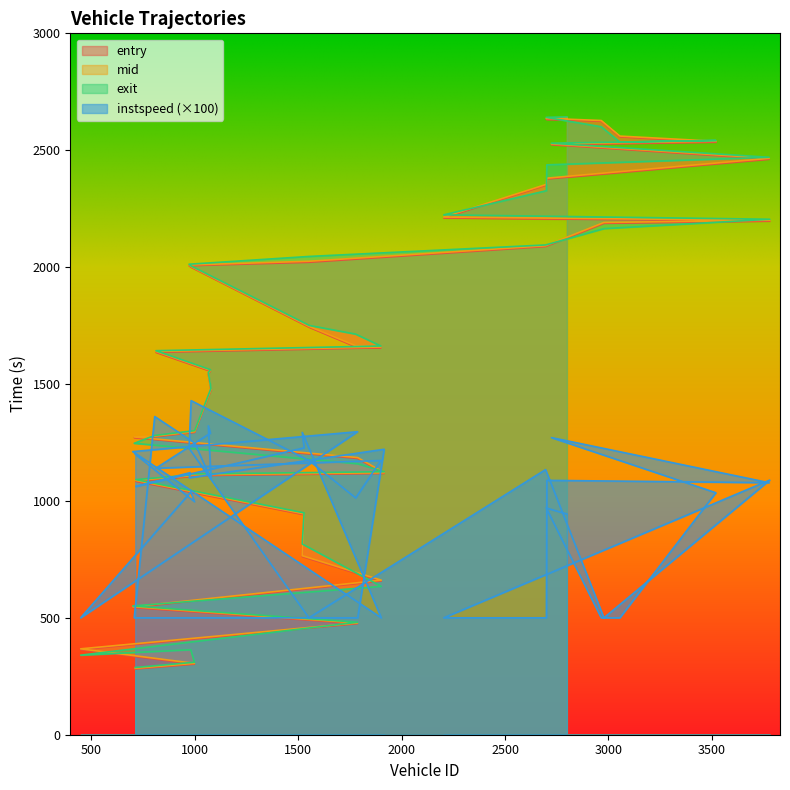

Reading right to left, list all the values displayed in this chart.

entry: 2634.5	2632.5	2624.1	2557.3	2534.8	2523.8	2462.0	2376.8	2351.1	2210.4	2197.0	2187.4	2088.1	2020.7	2006.1	1999.8	1742.9	1659.7	1654.9	1635.6	1555.2	1543.3	1473.5	1293.1	1274.2	1270.5	1181.8	1117.3	1107.9	1103.7	1083.8	941.4	762.5	657.6	544.0	475.1	364.0	303.6	301.7	280.9
mid: 2638.3	2636.4	2627.2	2560.5	2538.3	2527.2	2465.5	2380.5	2354.1	2214.1	2200.4	2191.0	2091.5	2025.1	2009.3	2002.4	1746.2	1663.5	1658.2	1639.2	1558.3	1546.2	1477.1	1296.2	1277.1	1273.5	1185.4	1120.5	1111.5	1107.2	1087.5	944.6	765.5	661.1	547.5	478.1	367.4	307.4	305.3	284.3
exit: 2642.6	2640.6	2600.4	2534.9	2541.9	2530.1	2469.9	2437.5	2327.0	2223.7	2204.8	2164.7	2094.9	2045.7	2012.5	2005.1	1750.6	1713.6	1662.6	1642.5	1561.4	1549.0	1481.5	1300.7	1280.0	1246.5	1158.9	1124.9	1115.3	1110.7	1091.2	949.2	815.9	634.5	550.8	481.1	340.3	363.5	310.0	287.6
instspeed: 944.0	970.0	500.0	500.0	1035.0	1271.0	1078.0	1088.0	500.0	500.0	1089.0	500.0	1134.0	500.0	1225.0	1429.0	1172.0	1013.0	1173.0	1140.0	1290.0	1321.0	1093.0	1248.0	1361.0	500.0	500.0	1221.0	1099.0	1121.0	1062.0	1227.0	1293.0	500.0	1211.0	1296.0	500.0	1038.0	997.0	1200.0